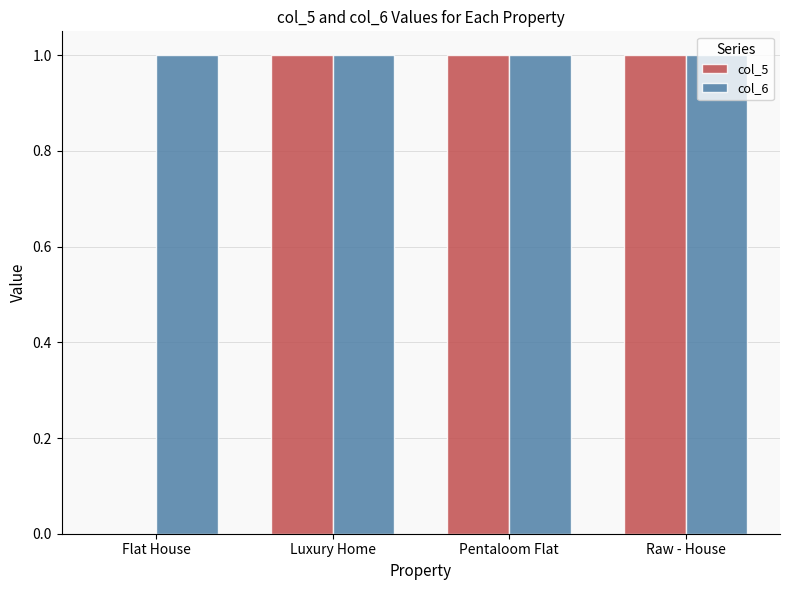

What is the highest value of the col_5 series?

1